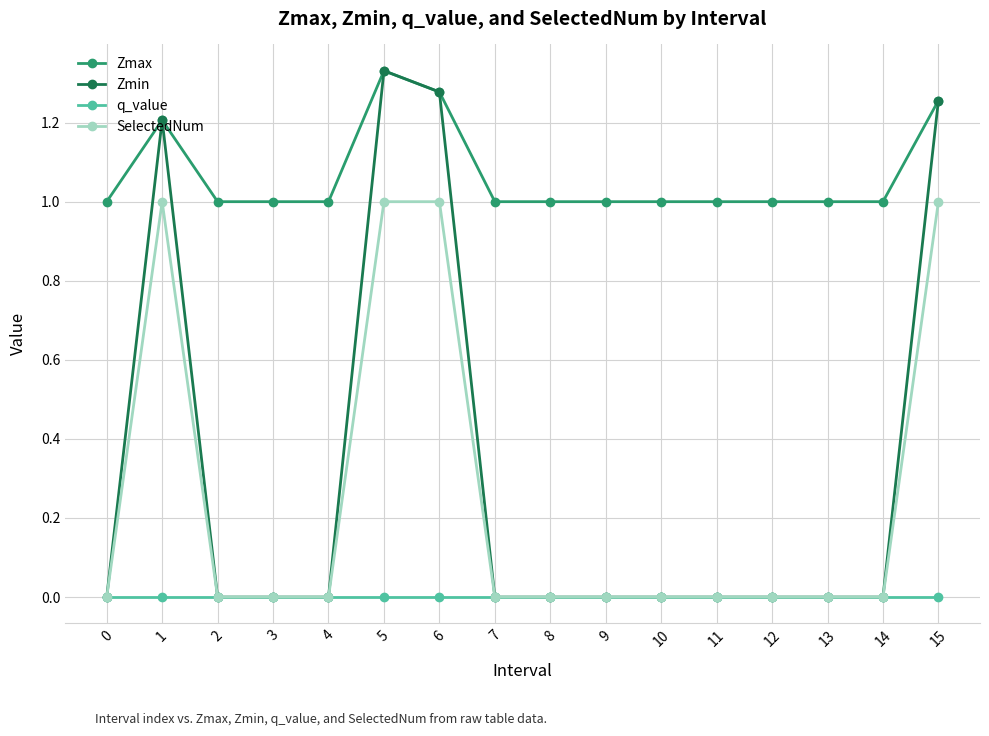

True or false: q_value and Zmax cross at least once.

False